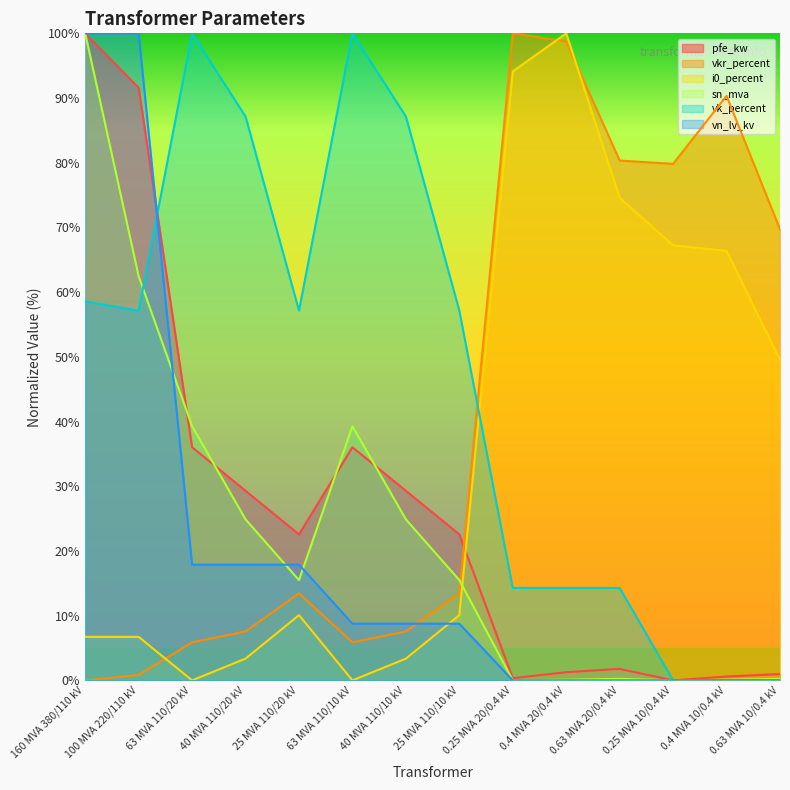

Rank the series at 40 MVA 110/20 kV from lowest to highest value.

i0_percent, vkr_percent, vn_lv_kv, sn_mva, pfe_kw, vk_percent